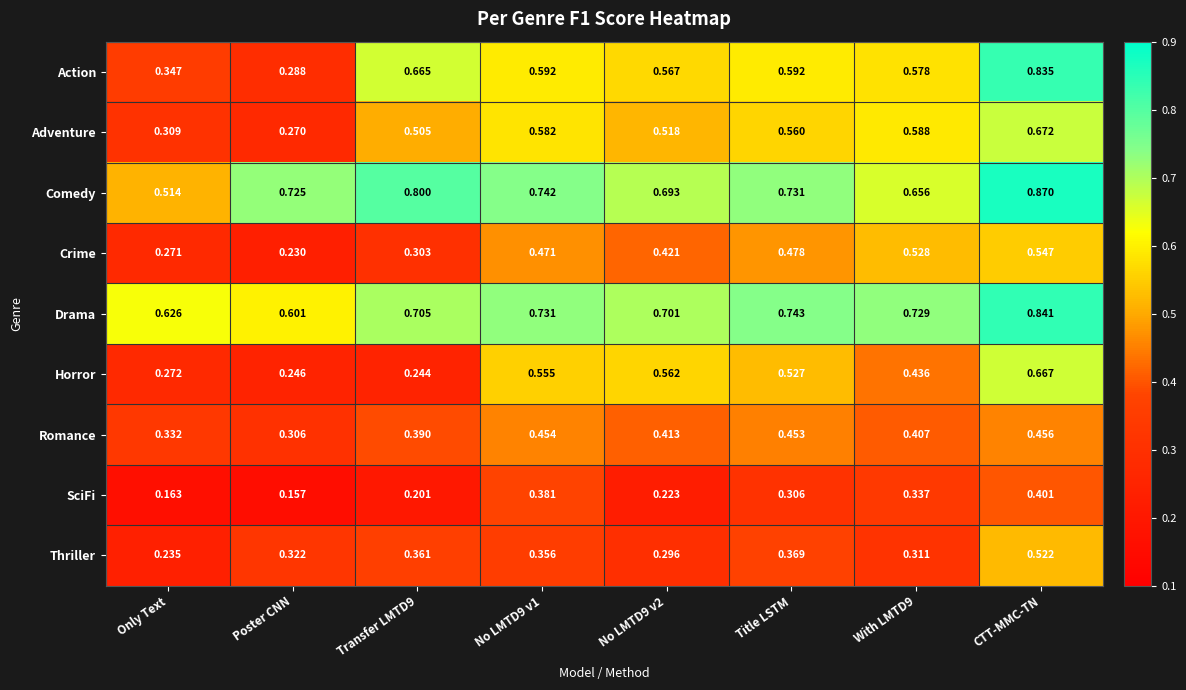

Which label corresponds to the smallest value in the chart?

Poster CNN